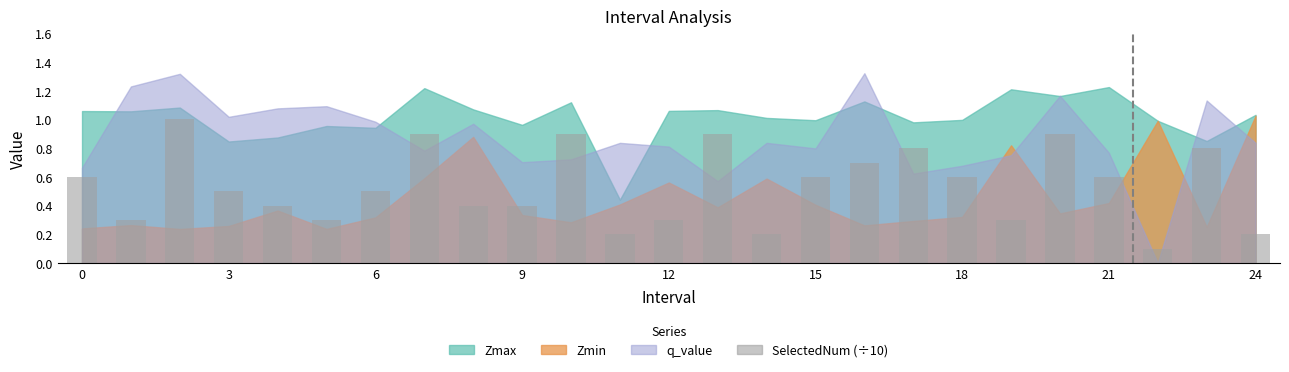

What is the average value?

0.5